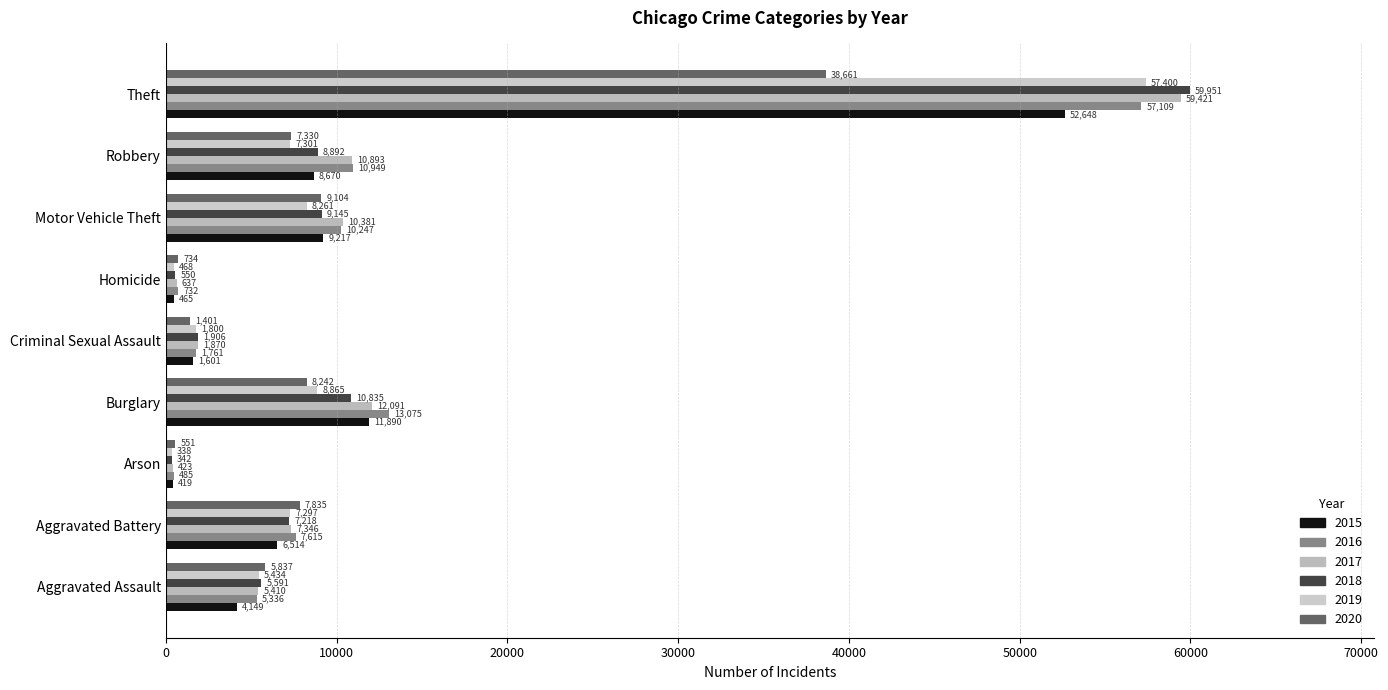

What is the difference between the maximum and minimum values in the 2015 series?

52229